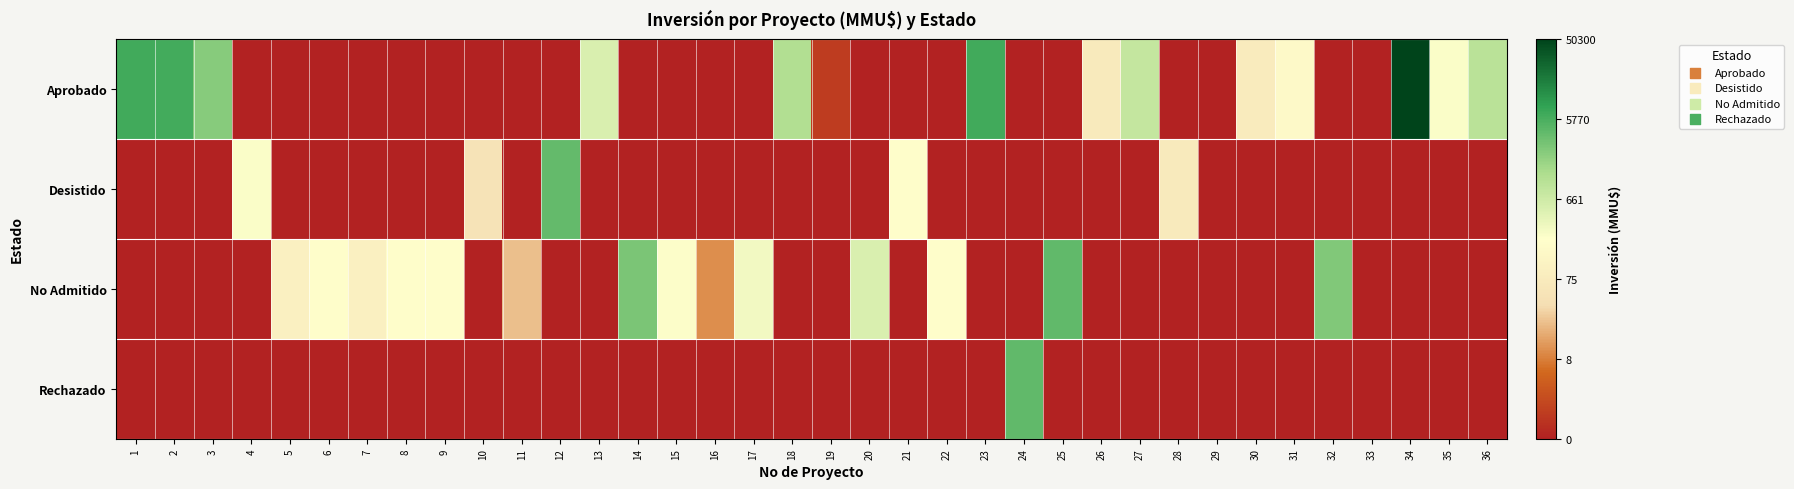

What is the total value across all series at 22?

5.3